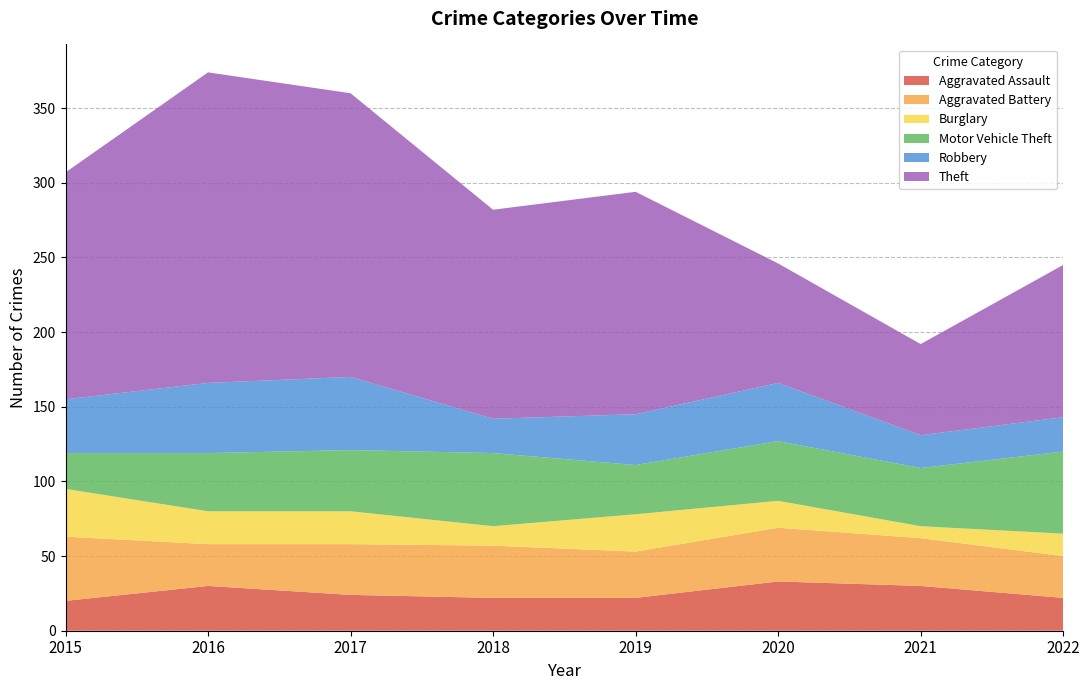

Reading left to right, list all the values displayed in this chart.

Aggravated Assault: 20	30	24	22	22	33	30	22
Aggravated Battery: 43	28	34	35	31	36	32	28
Burglary: 32	22	22	13	25	18	8	15
Motor Vehicle Theft: 24	39	41	49	33	40	39	55
Robbery: 36	47	49	23	34	39	22	23
Theft: 152	208	190	140	149	80	61	102